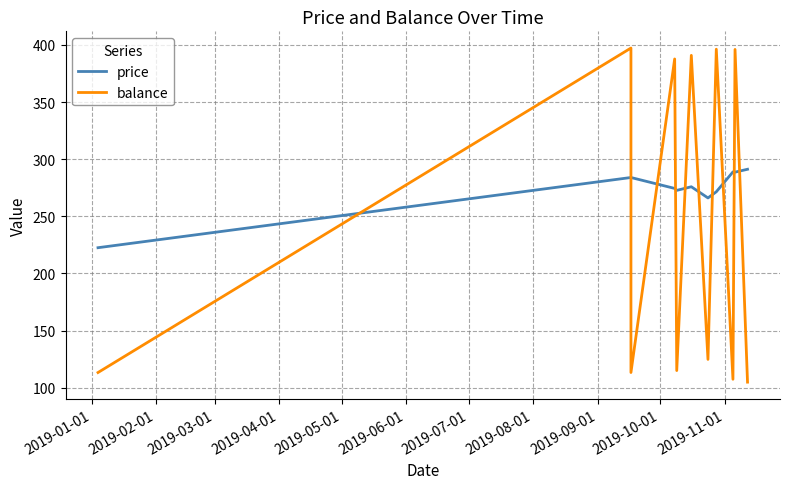

Which series changed the most between 2019-05-01 and 2019-08-01?

balance